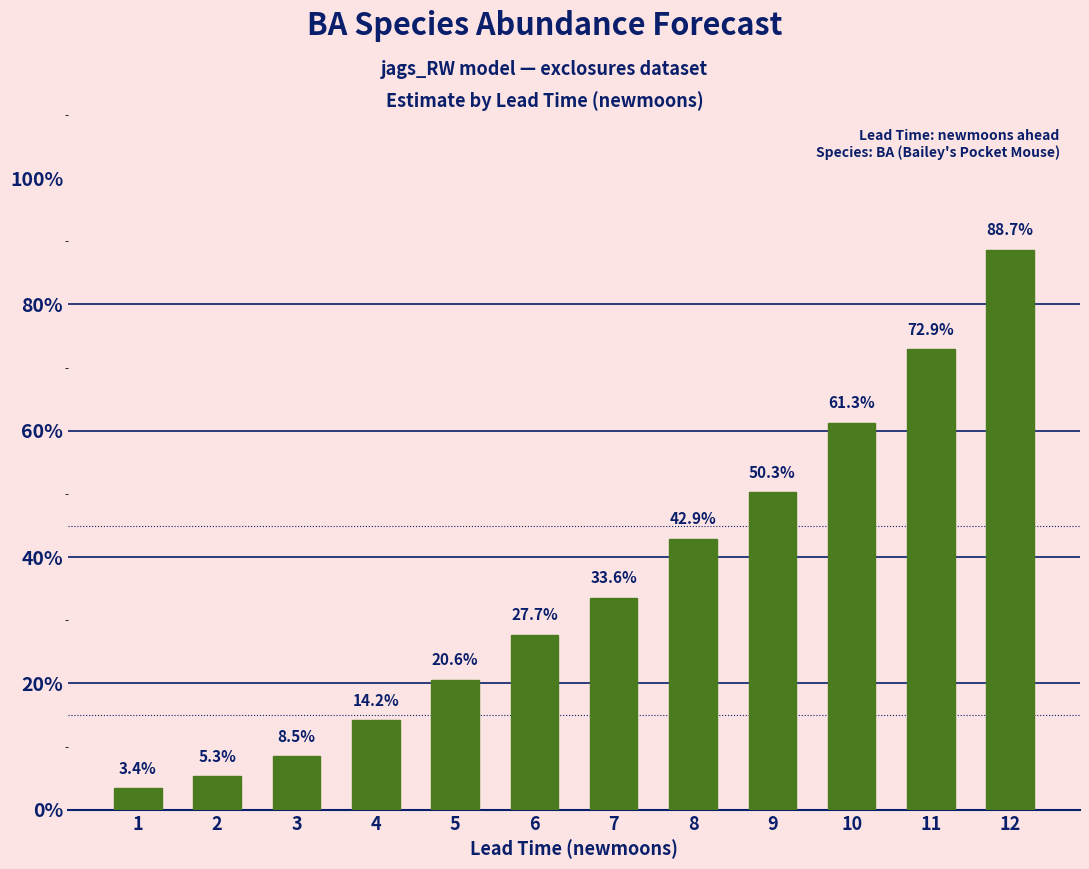

What is the sum of the values at 4 and 1?

0.2